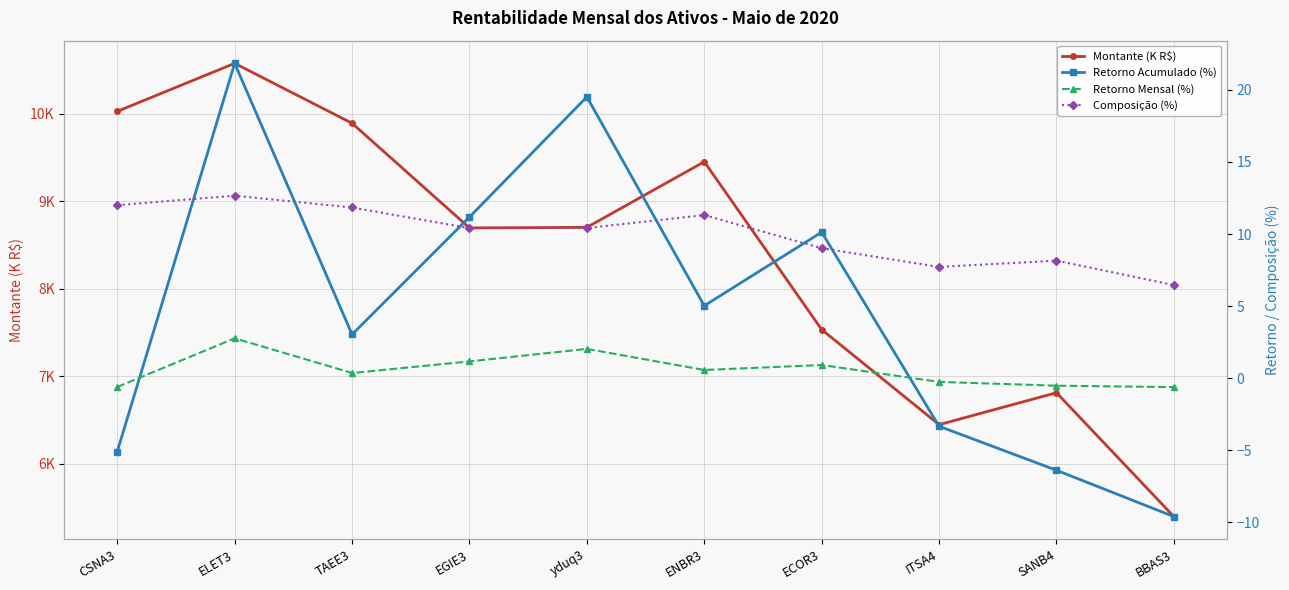

Where is the first local minimum for Composição (%)?

EGIE3